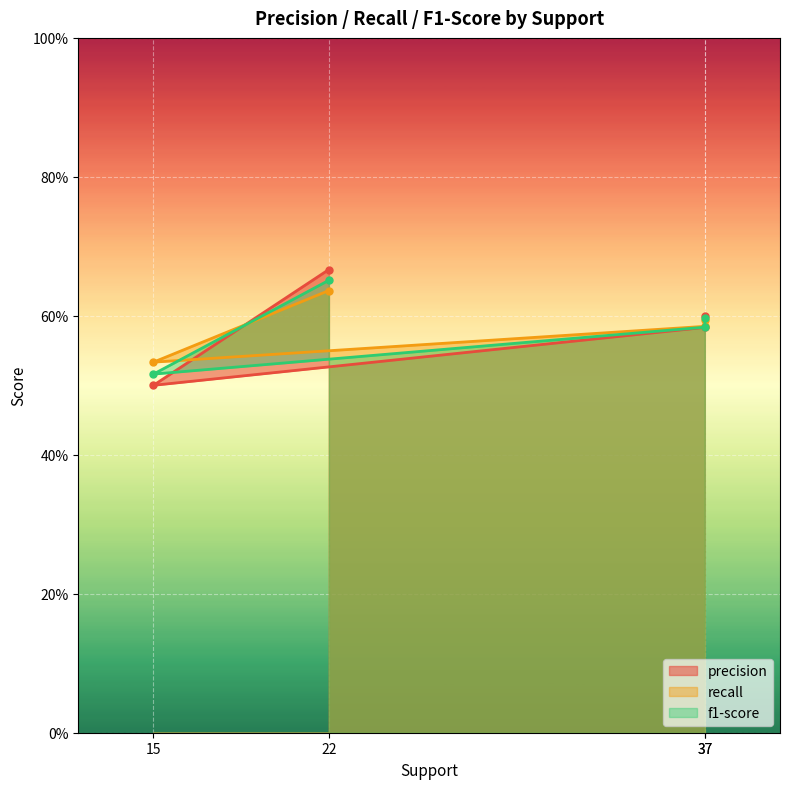

List the labels in order of precision value, smallest first.

15, 37, 37, 22